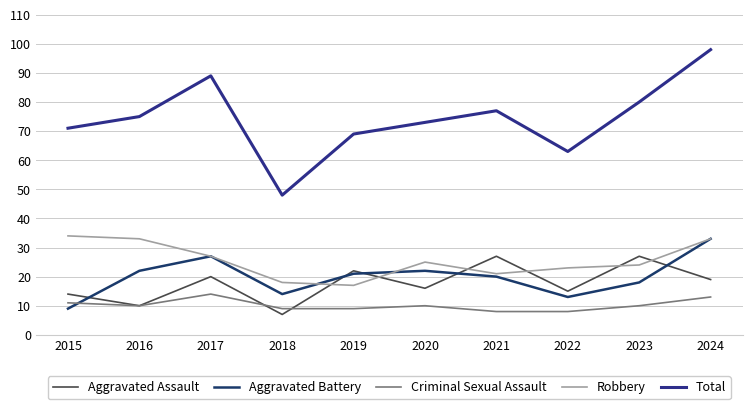

How many lines are shown in the chart?

5